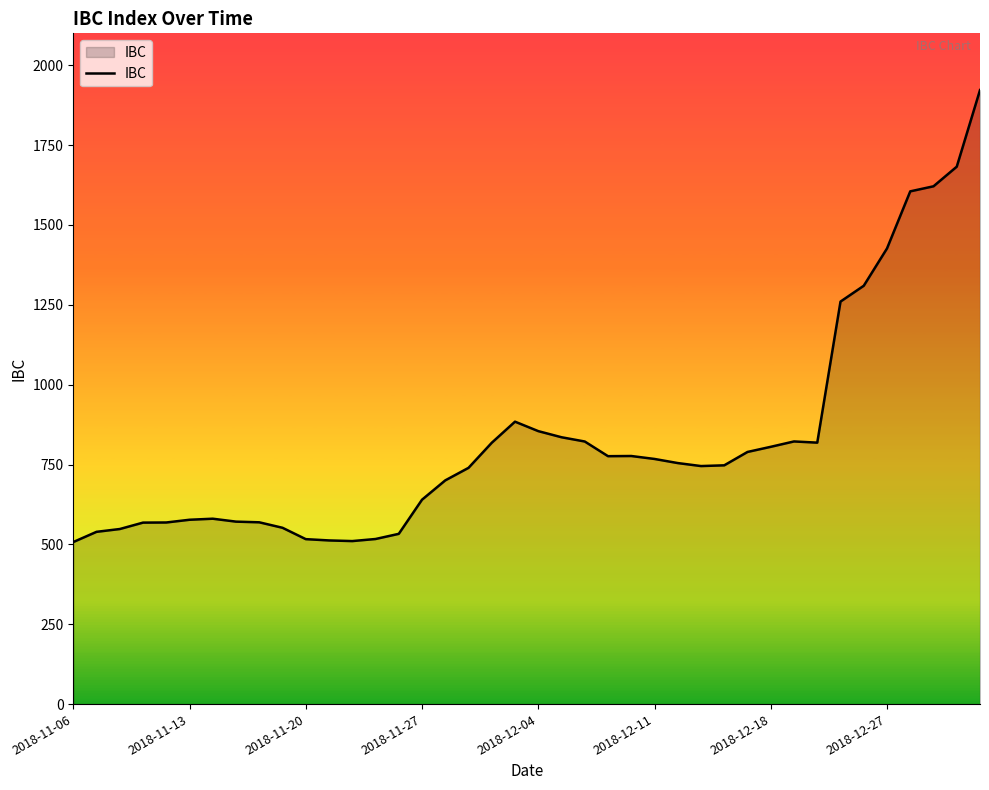

What is the minimum value shown in the chart?

507.3